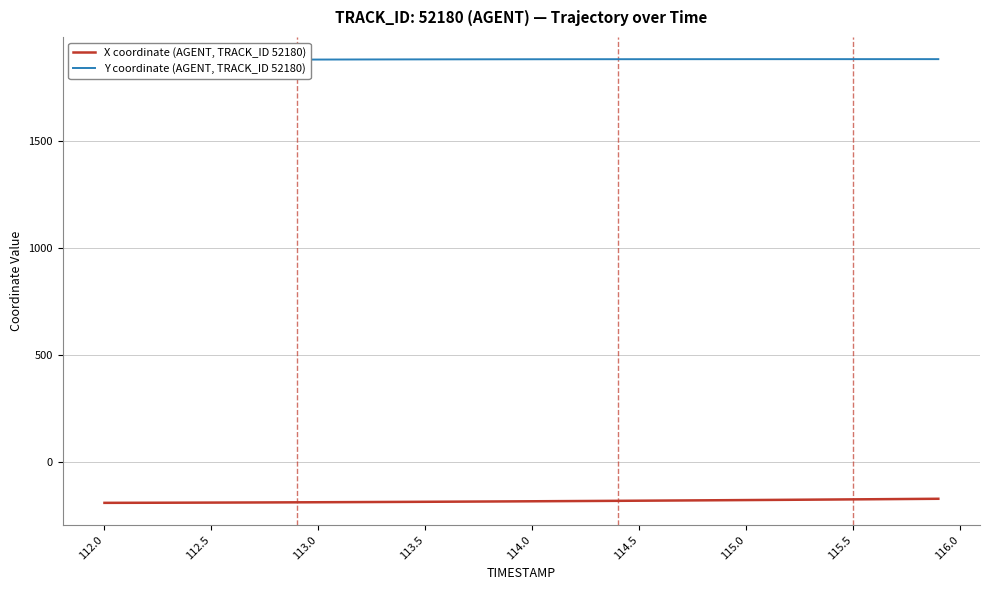

What is the minimum value for X coordinate (AGENT, TRACK_ID 52180)?

-188.9